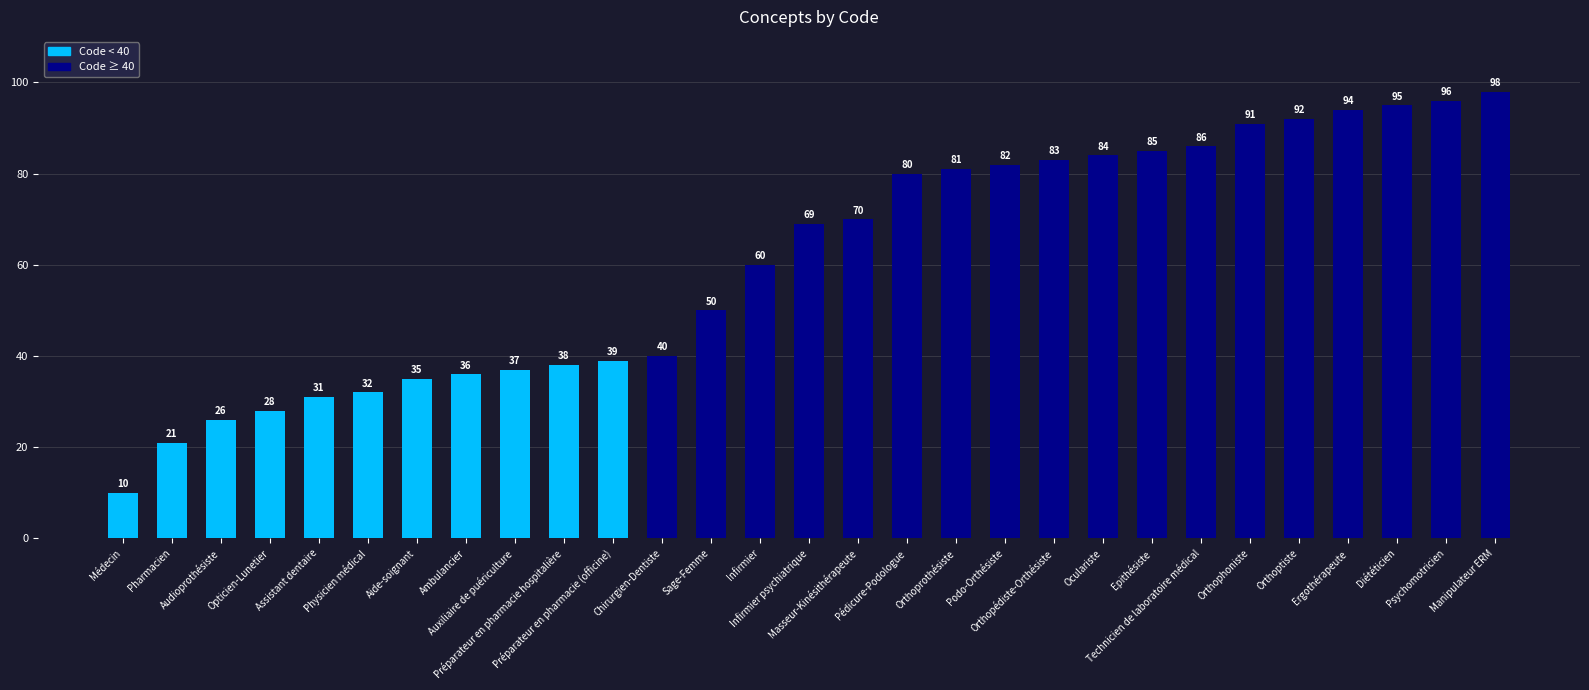

What is the difference between the second highest and second lowest values?

75